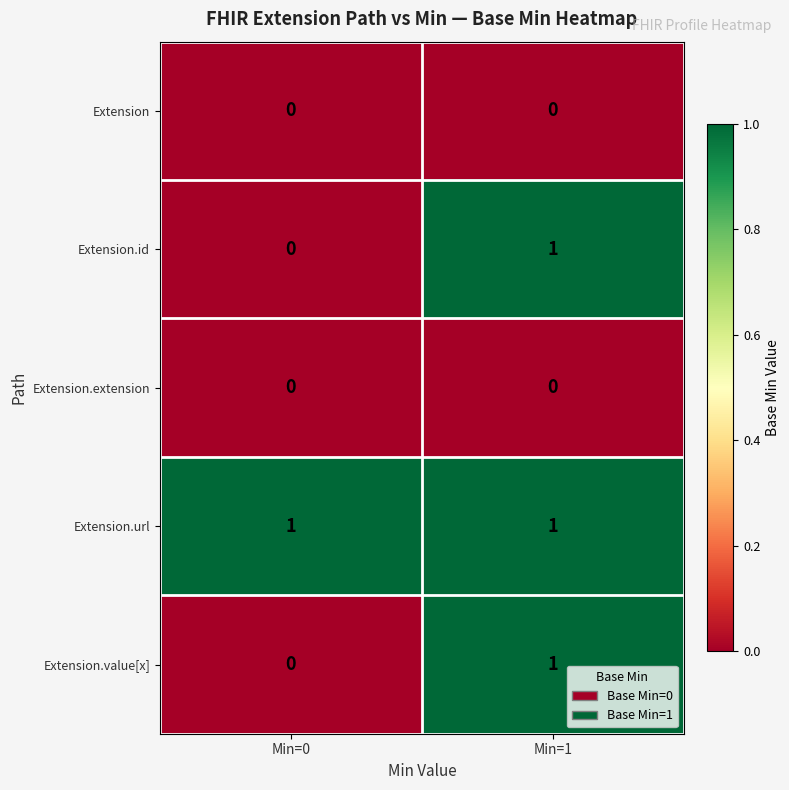

Which series has the largest total across all categories?

Extension.url